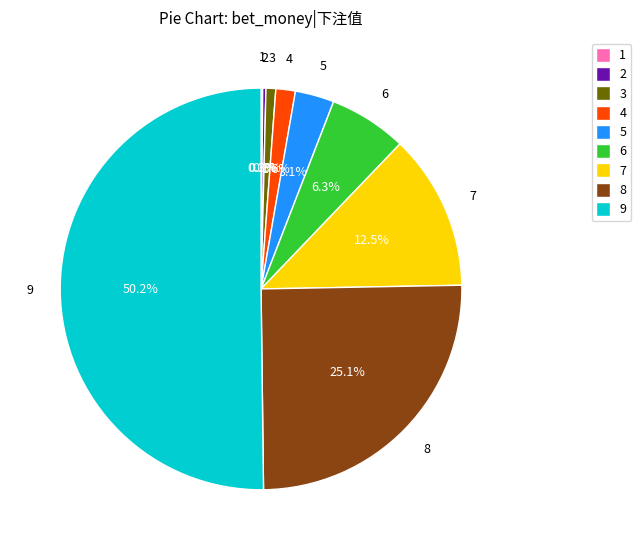

Do 8 and 5 together represent more than half of the pie?

No